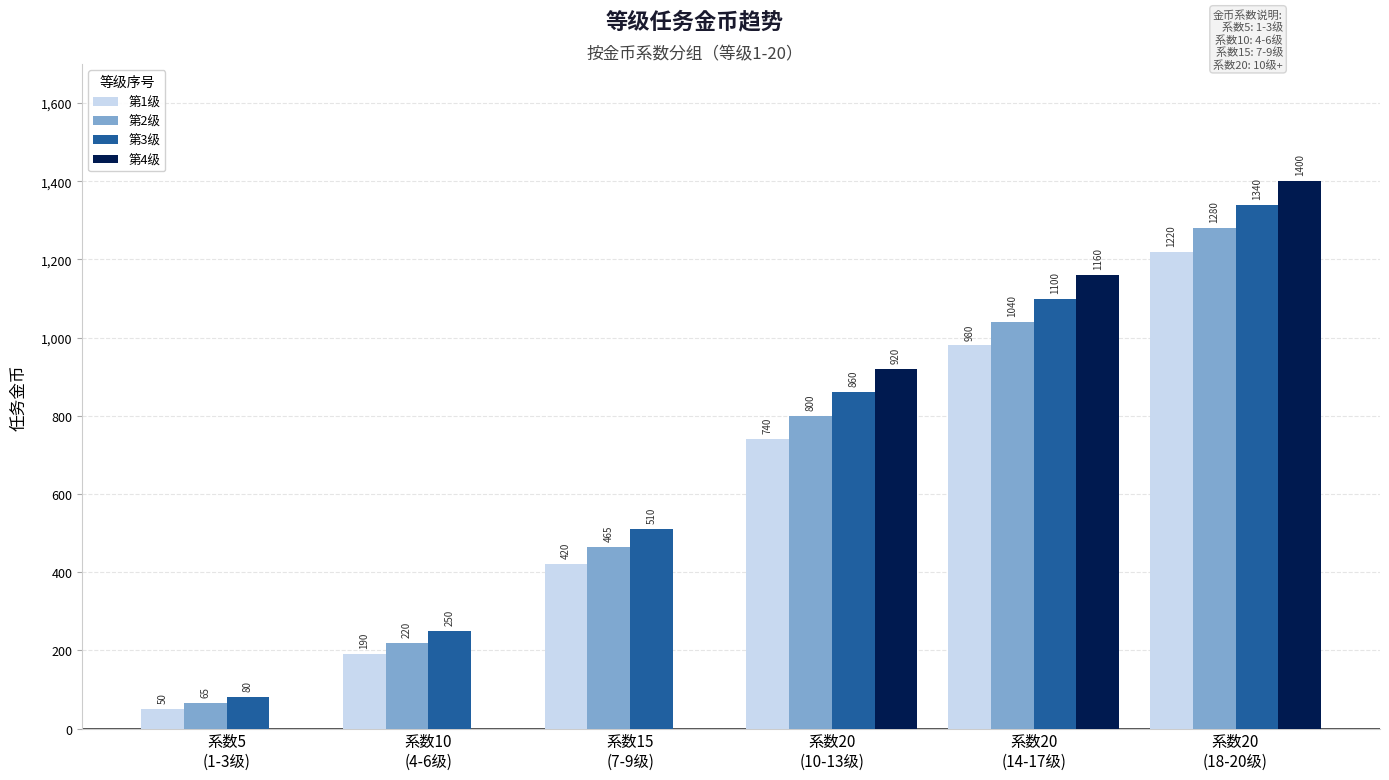

What is the sum of all 第2级 values?

3870